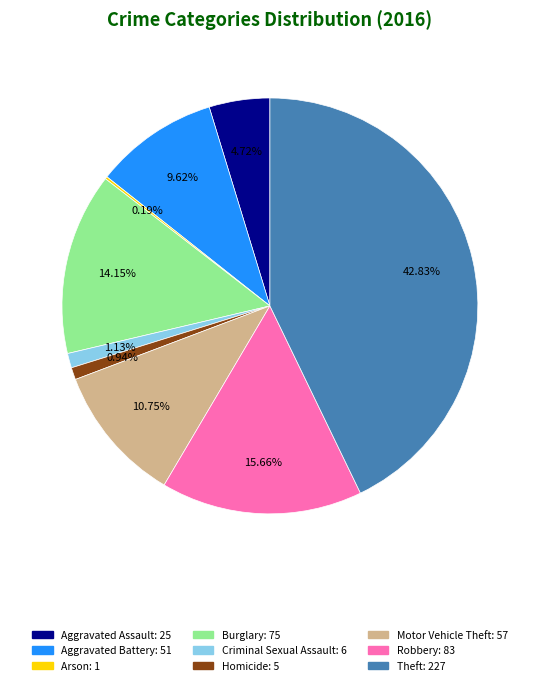

Is the sum of Criminal Sexual Assault and Motor Vehicle Theft greater than half?

No